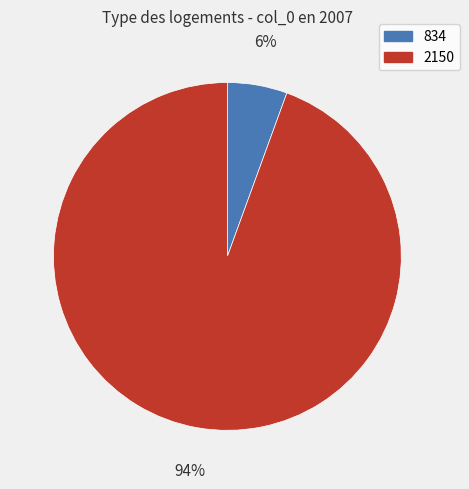

Rank the categories by value from lowest to highest.

834, 2150